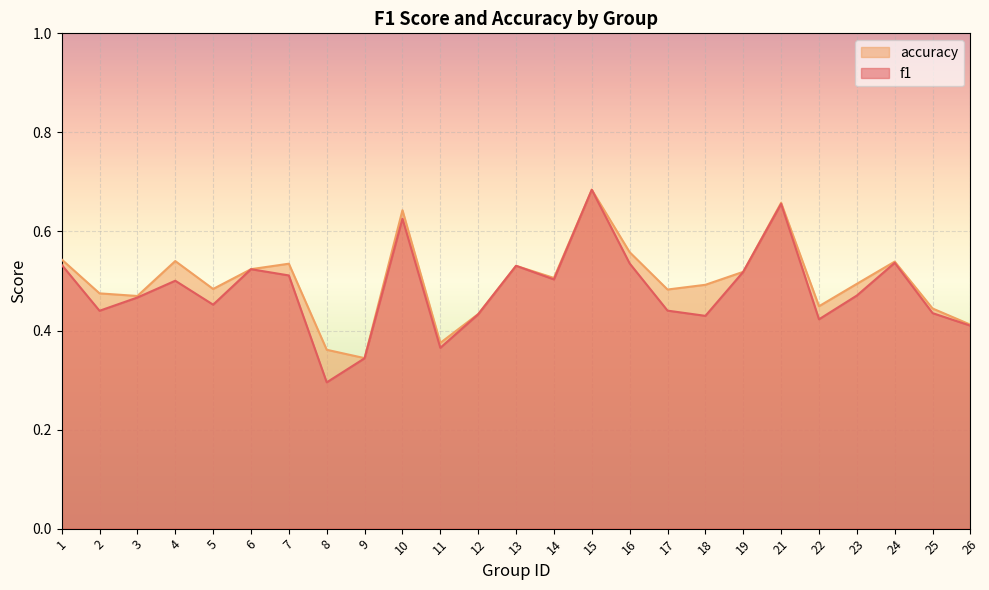

Read the accuracy value at 12.

0.4